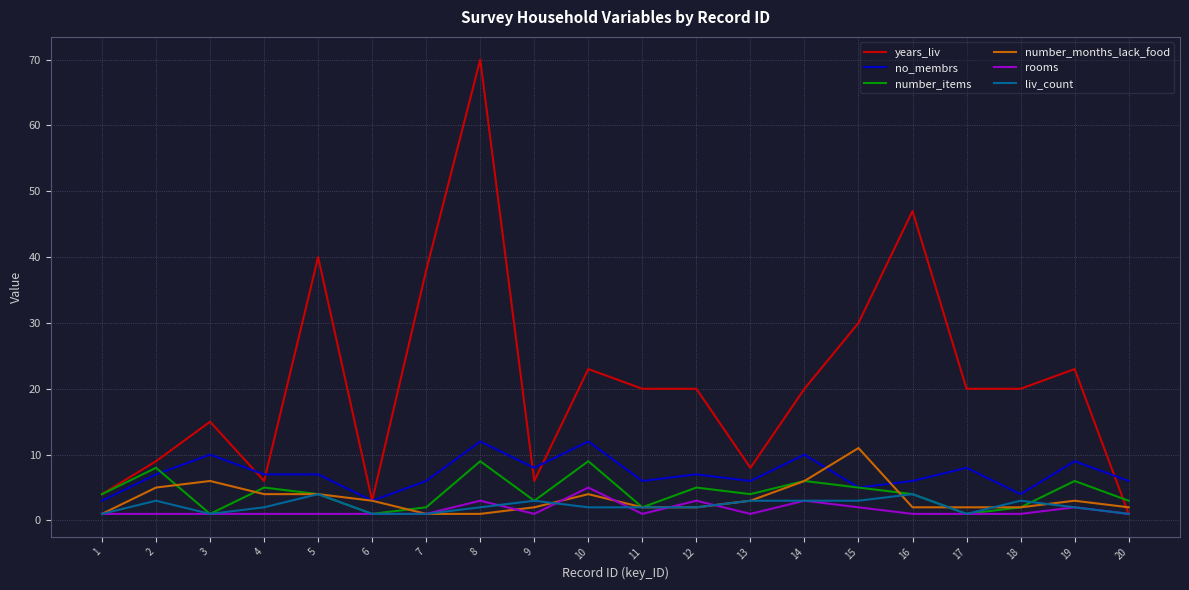

At which category does number_months_lack_food reach its first local peak?

3